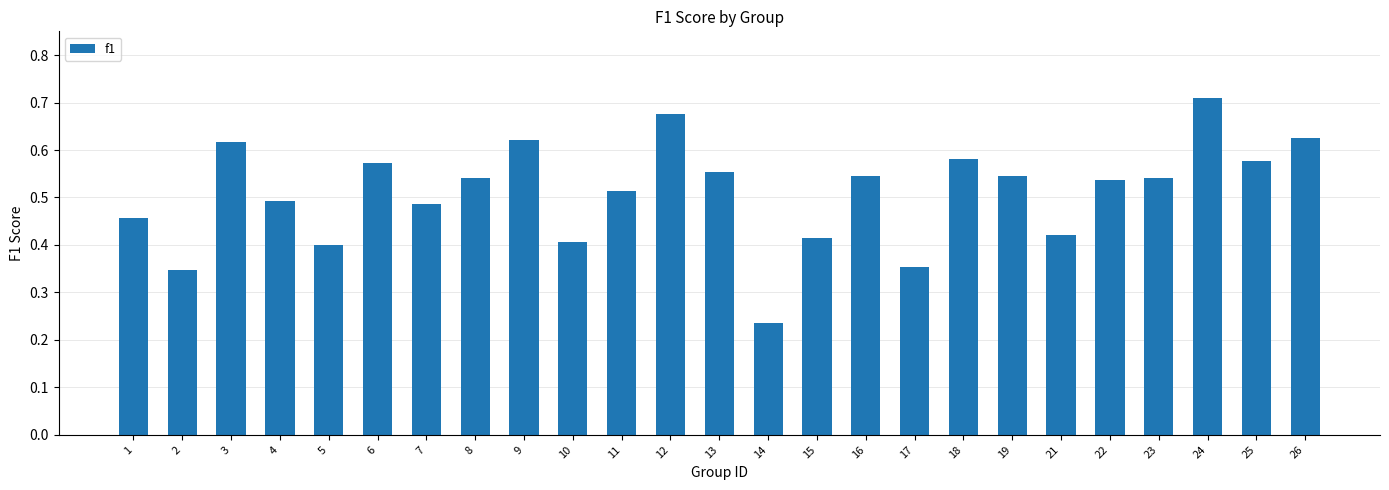

Does the chart contain stacked bars?

No